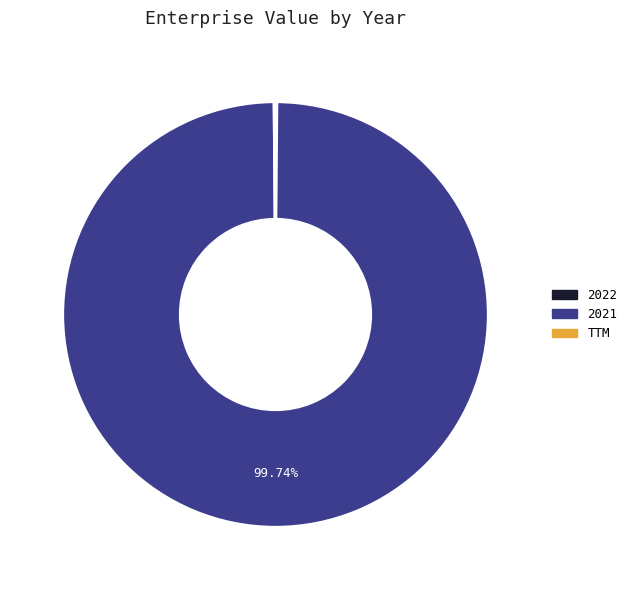

Which category accounts for the majority?

2021